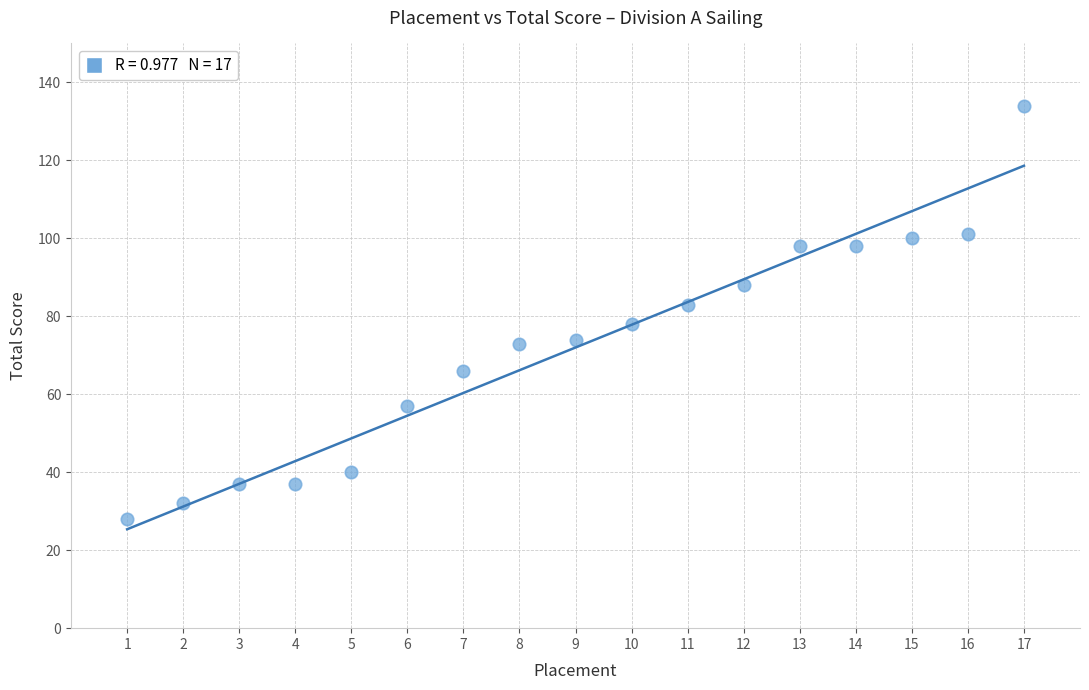

What is the range of Y values (max minus min)?

106